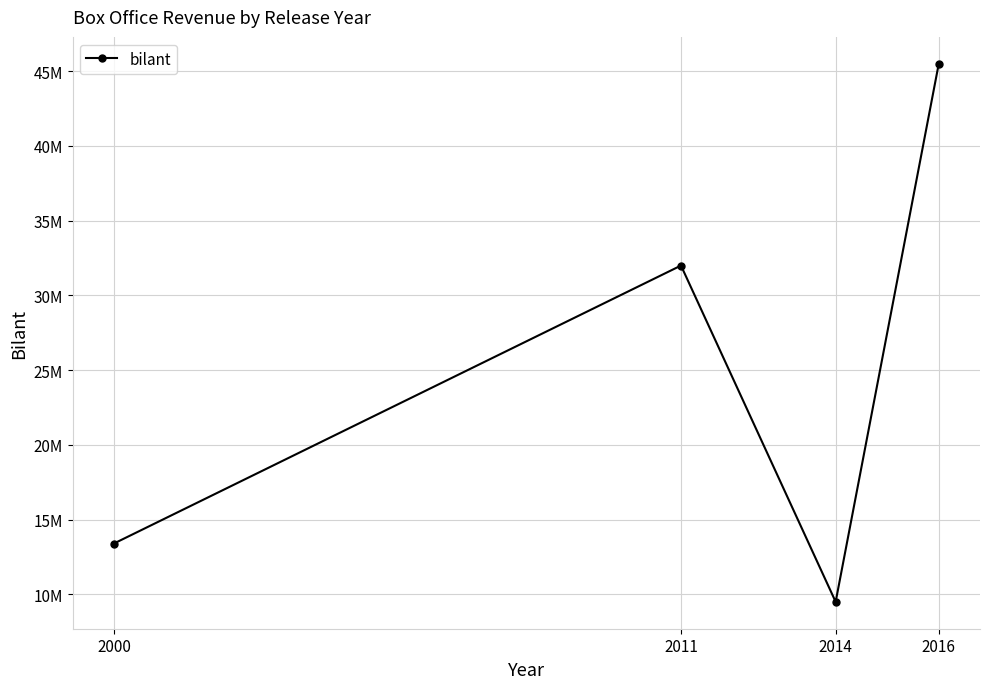

Does the chart have visible grid lines?

Yes